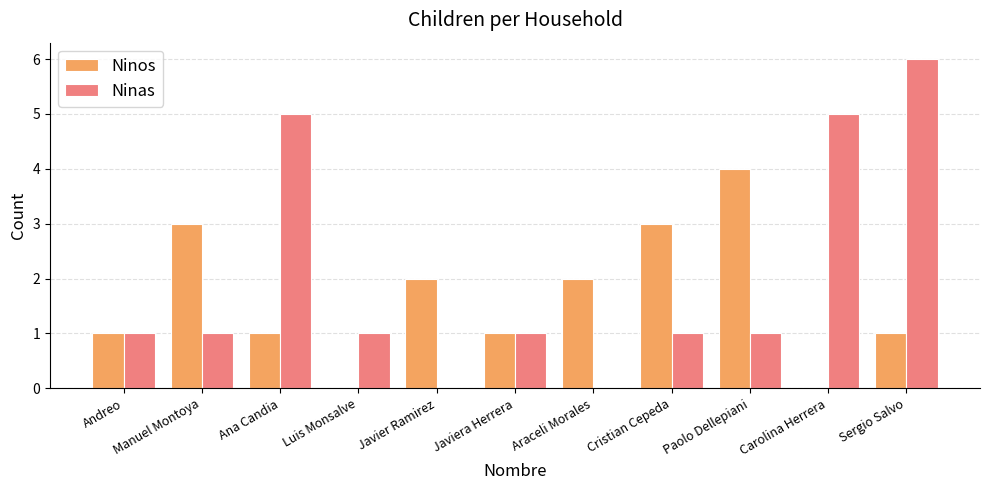

How many Ninas values are between 1 and 5?

8